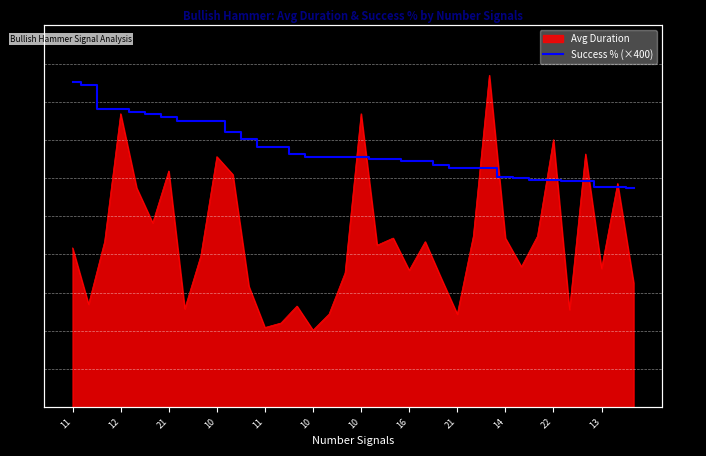

How many lines are shown in the chart?

1